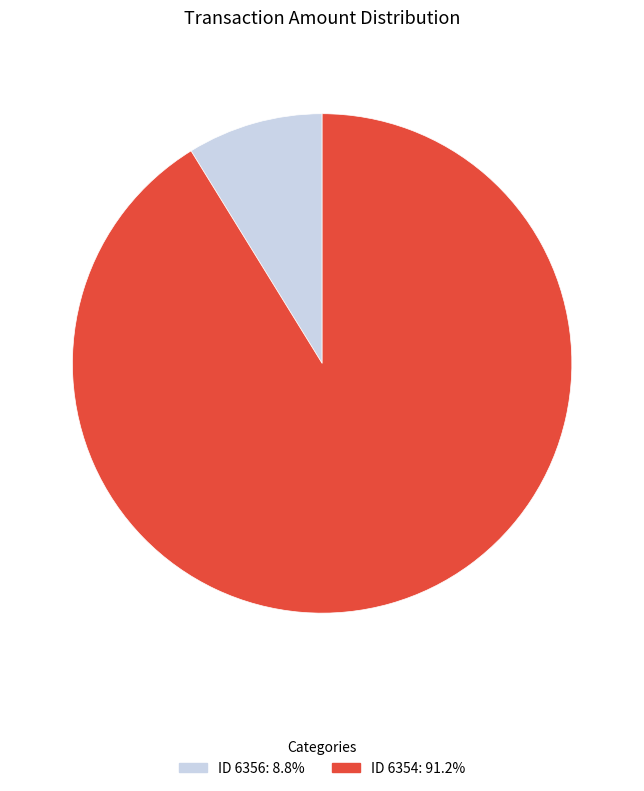

Is there any slice that represents more than half of the pie?

Yes